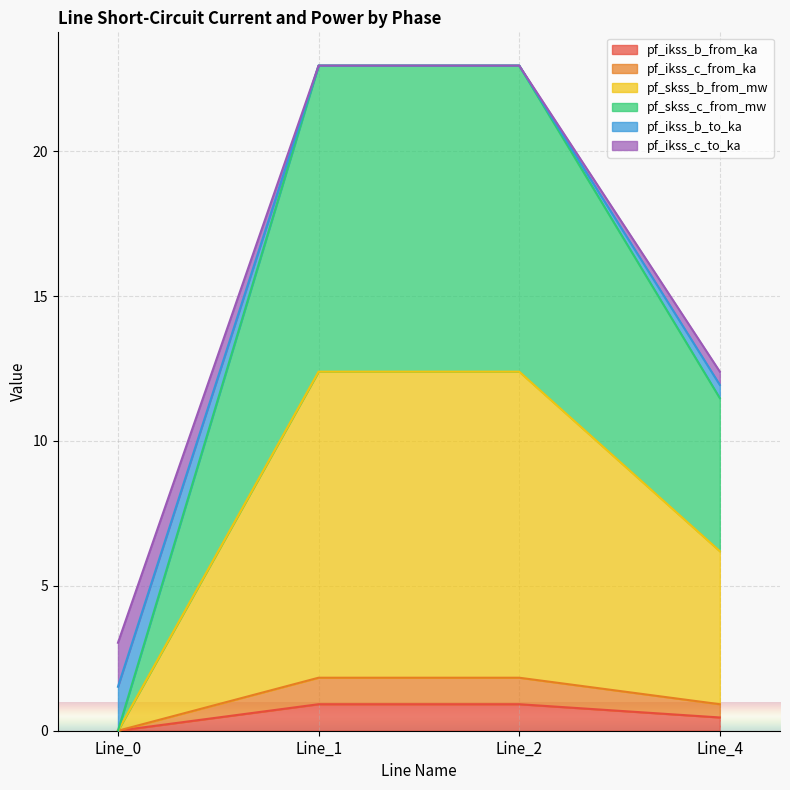

True or false: pf_skss_b_from_mw has a value of 2.3 at Line_4.

False